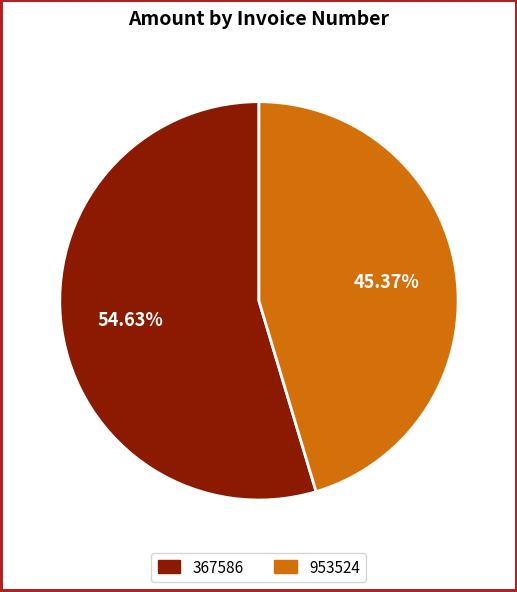

Is it true that 367586 is 65% of the pie?

False